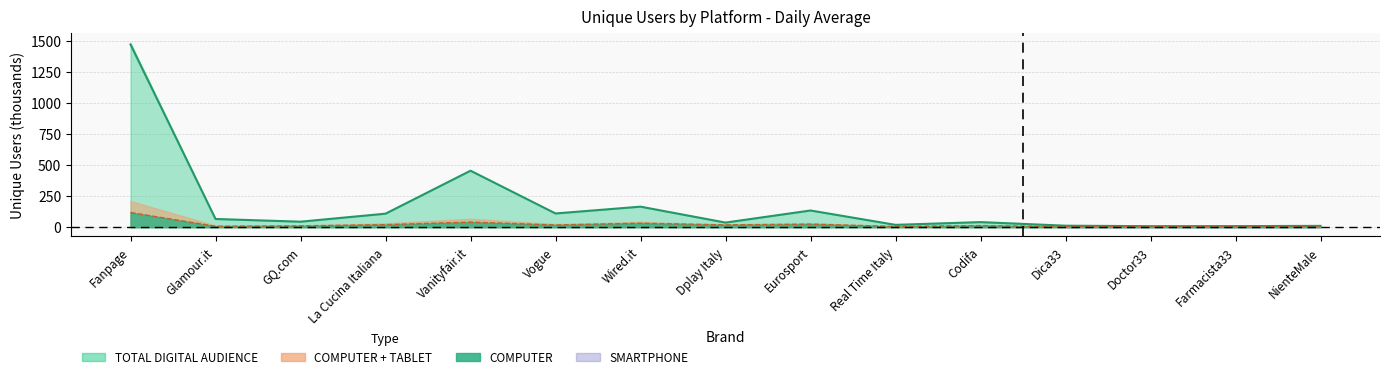

Which series has the widest spread of values?

TOTAL DIGITAL AUDIENCE